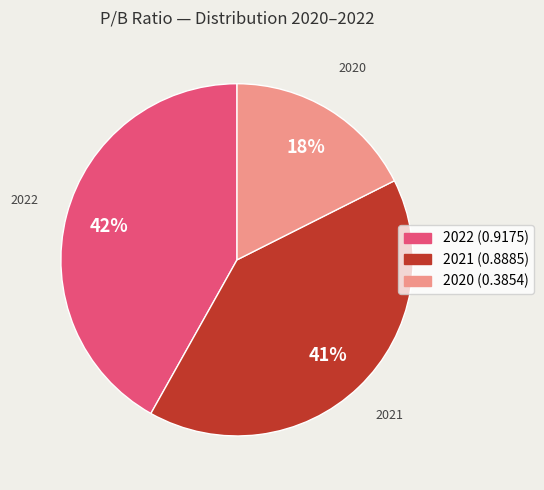

Which category has the biggest portion of the pie?

2022